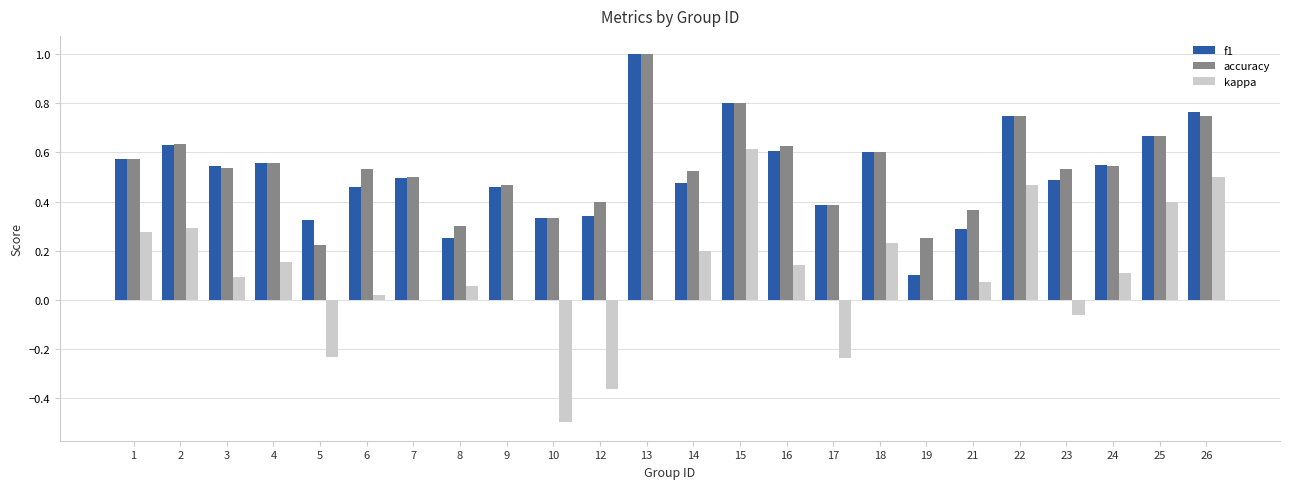

Which series has the largest total across all categories?

accuracy